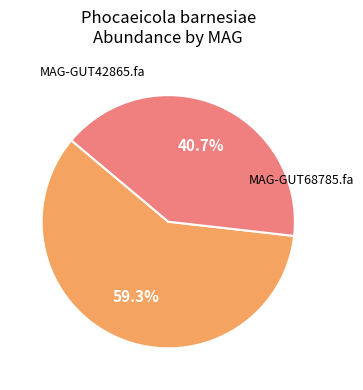

Is there a majority slice in this chart?

Yes